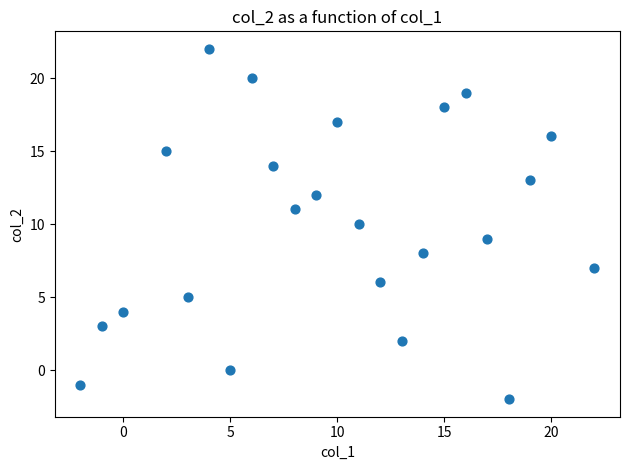

What is the range of Y values (max minus min)?

24